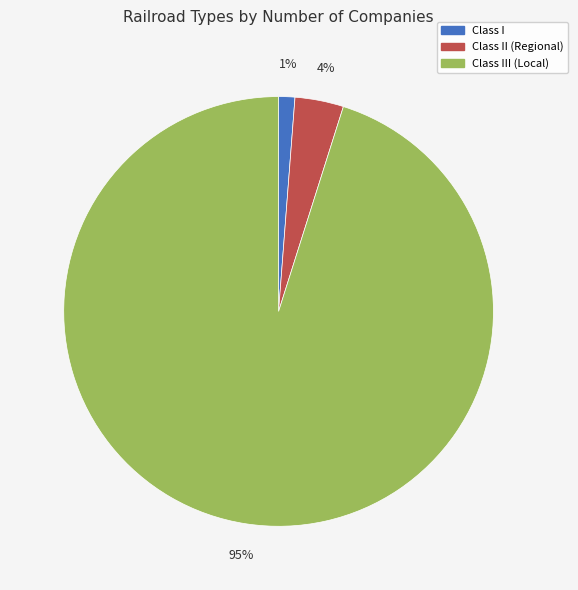

Is there any slice that represents more than half of the pie?

Yes